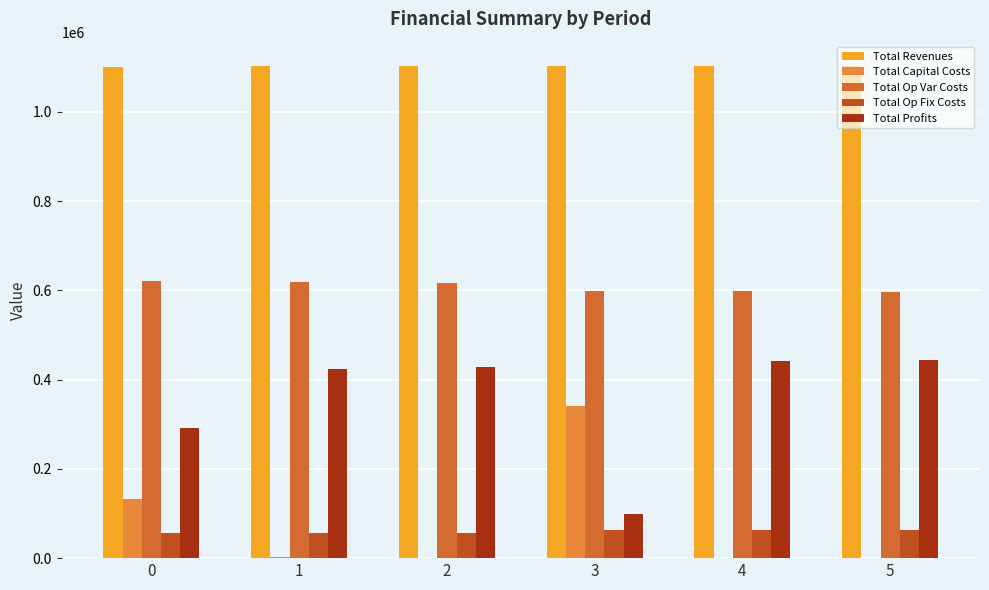

True or false: Total Op Var Costs has a value of 617893.1 at 1.

True